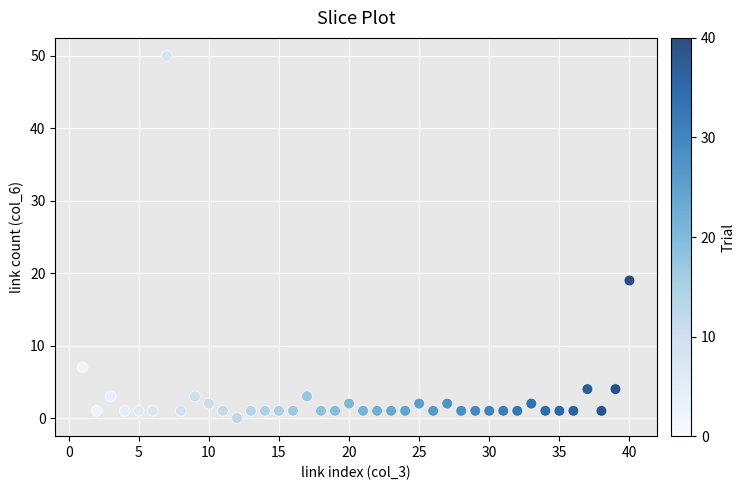

What Y value in the scatter plot is closest to 25?

19